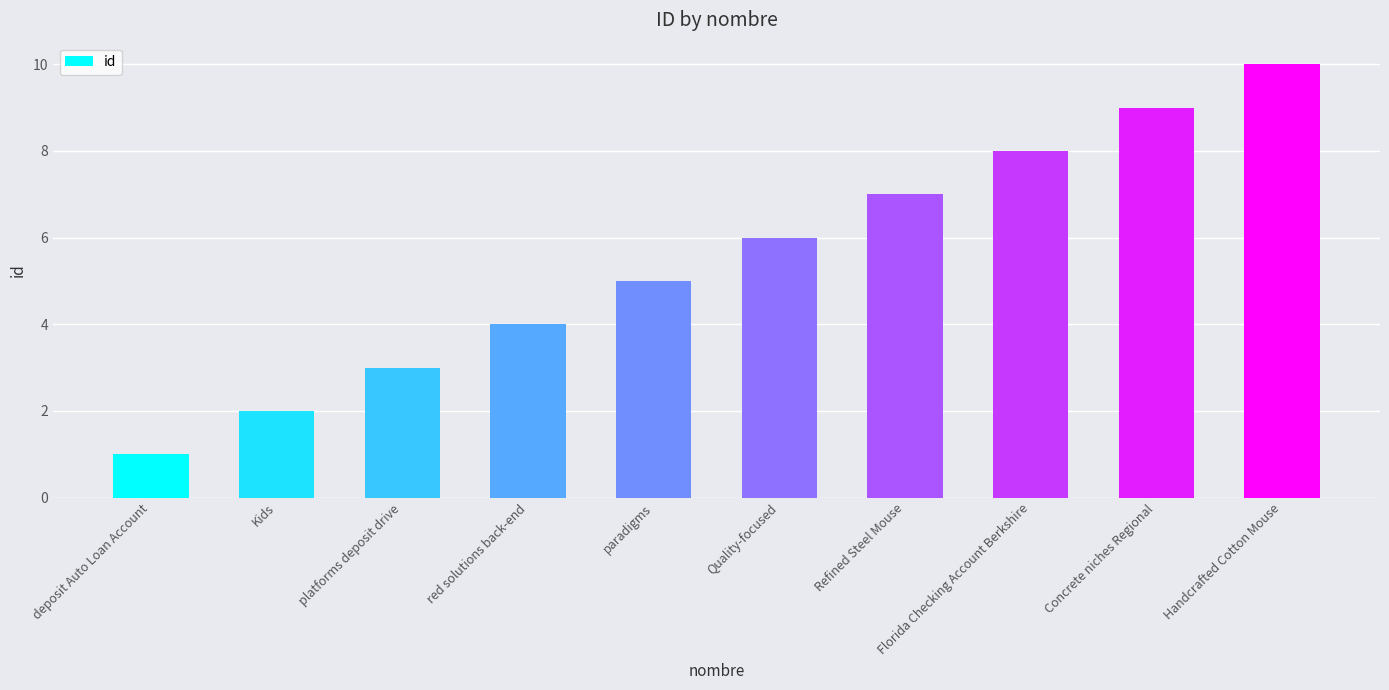

At which label is the value closest to 5?

paradigms